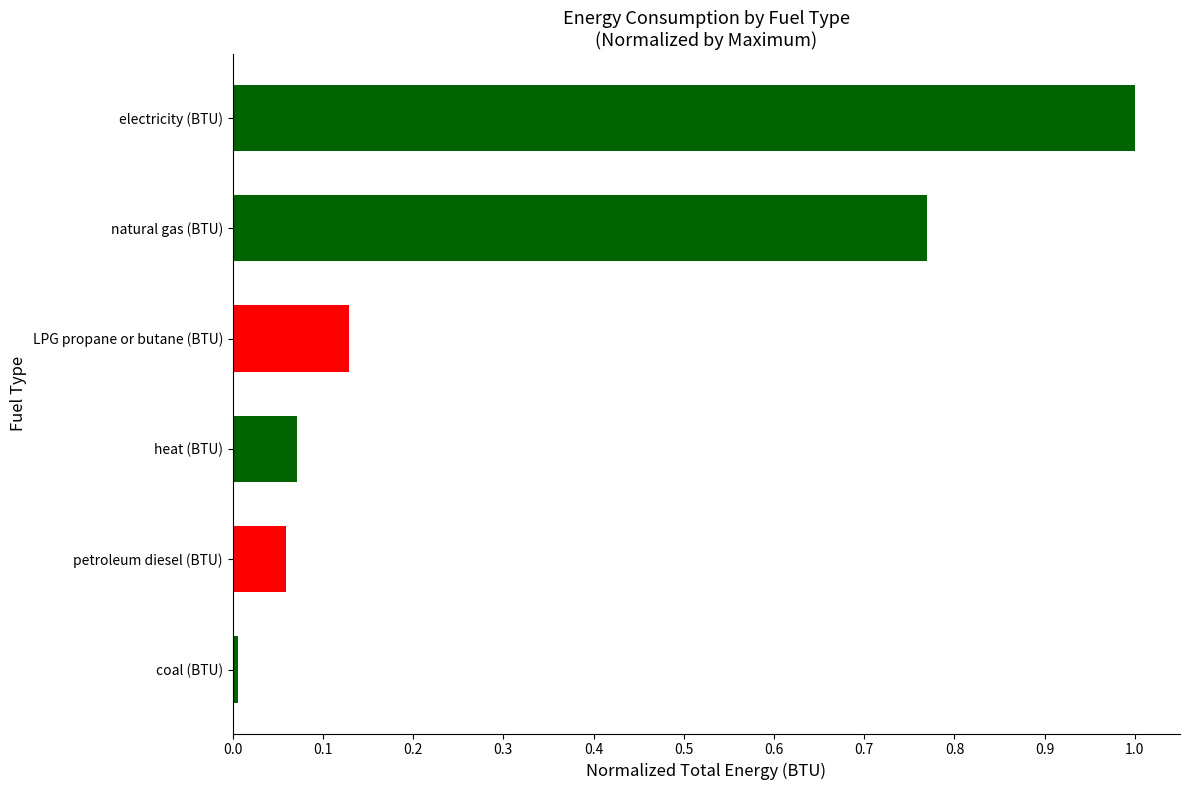

The value at coal (BTU) is 0.0. True or false?

True